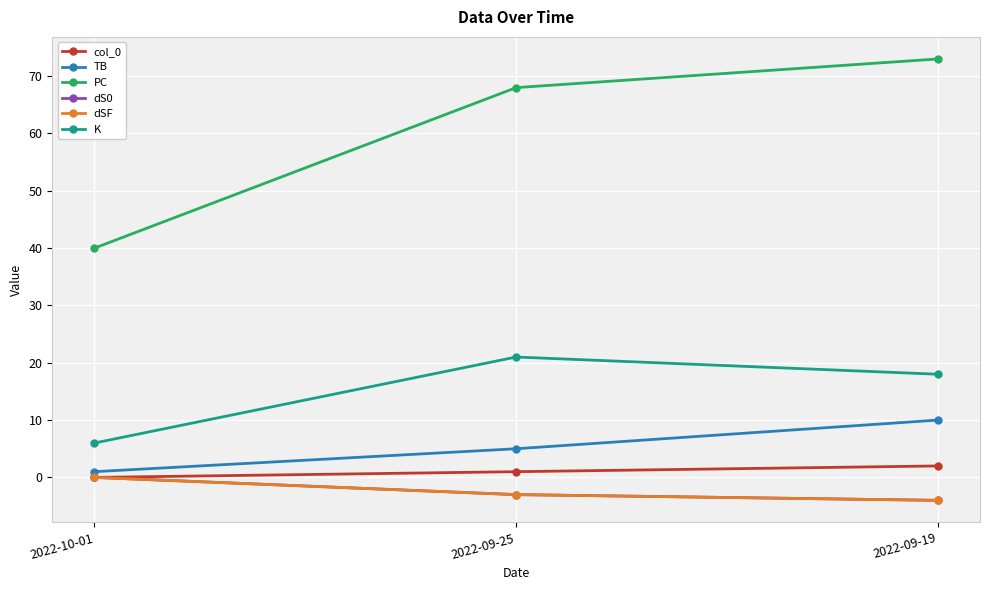

At which category is the sum across all series the highest?

2022-09-19